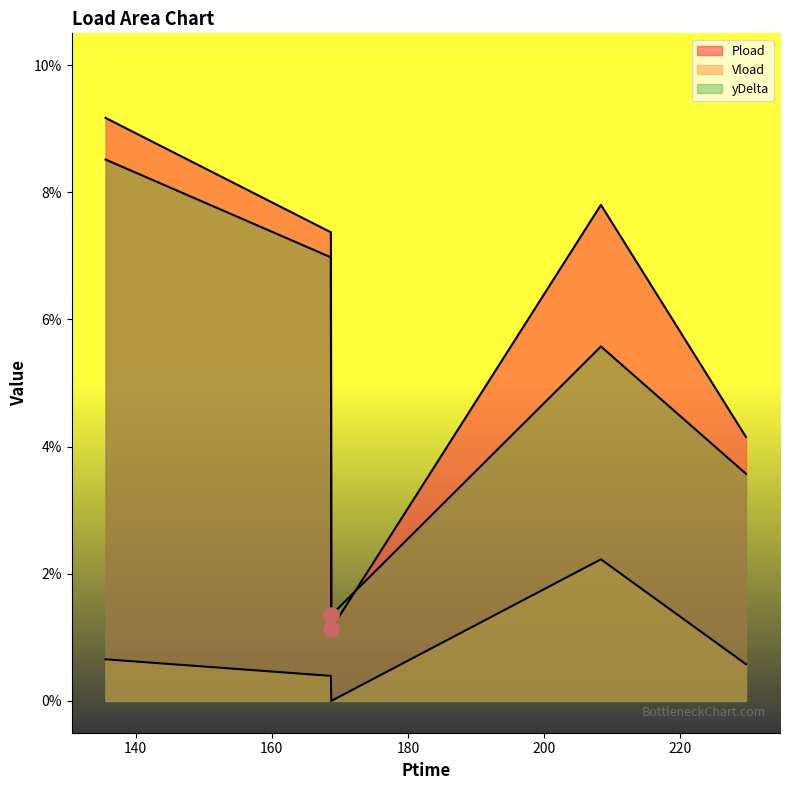

Which series reaches the maximum Y coordinate?

Pload